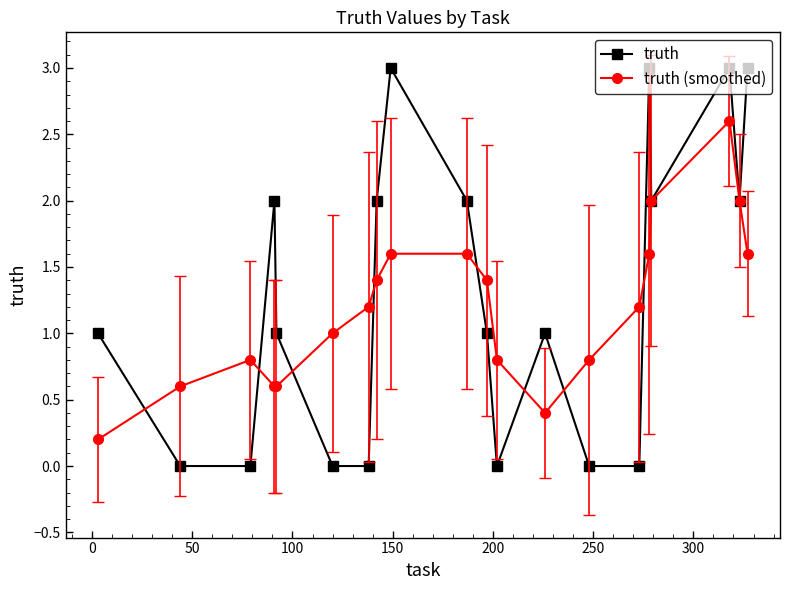

Which series has the largest total across all categories?

truth